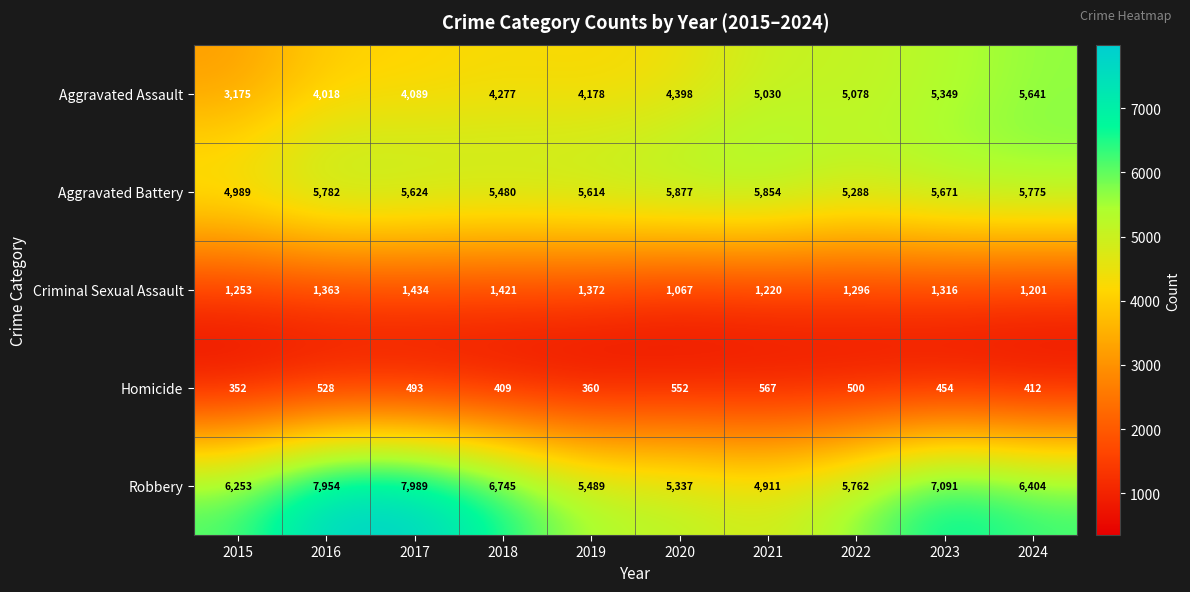

The Criminal Sexual Assault series shows 1372 at 2019. True or false?

True